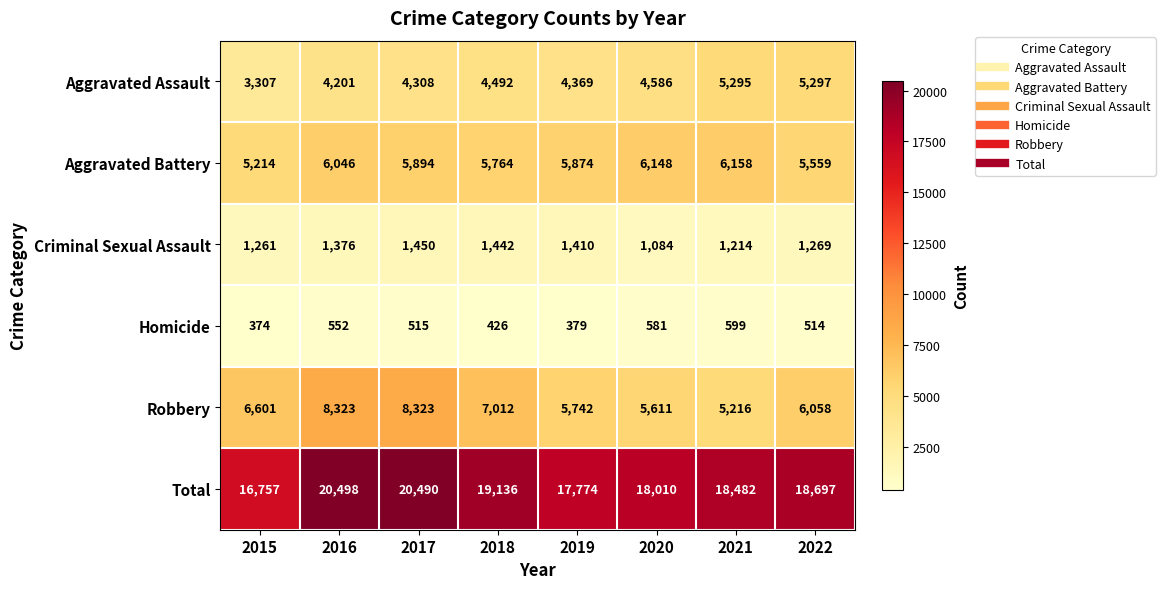

Which series changed the most between 2020 and 2021?

Aggravated Assault